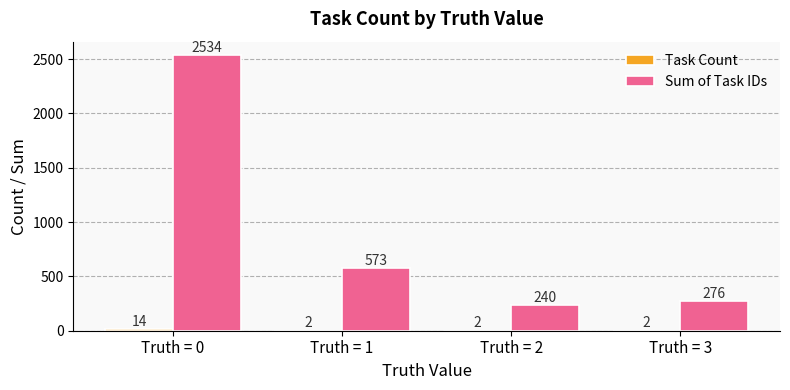

Between Truth = 2 and Truth = 3, which series saw the biggest shift?

Sum of Task IDs